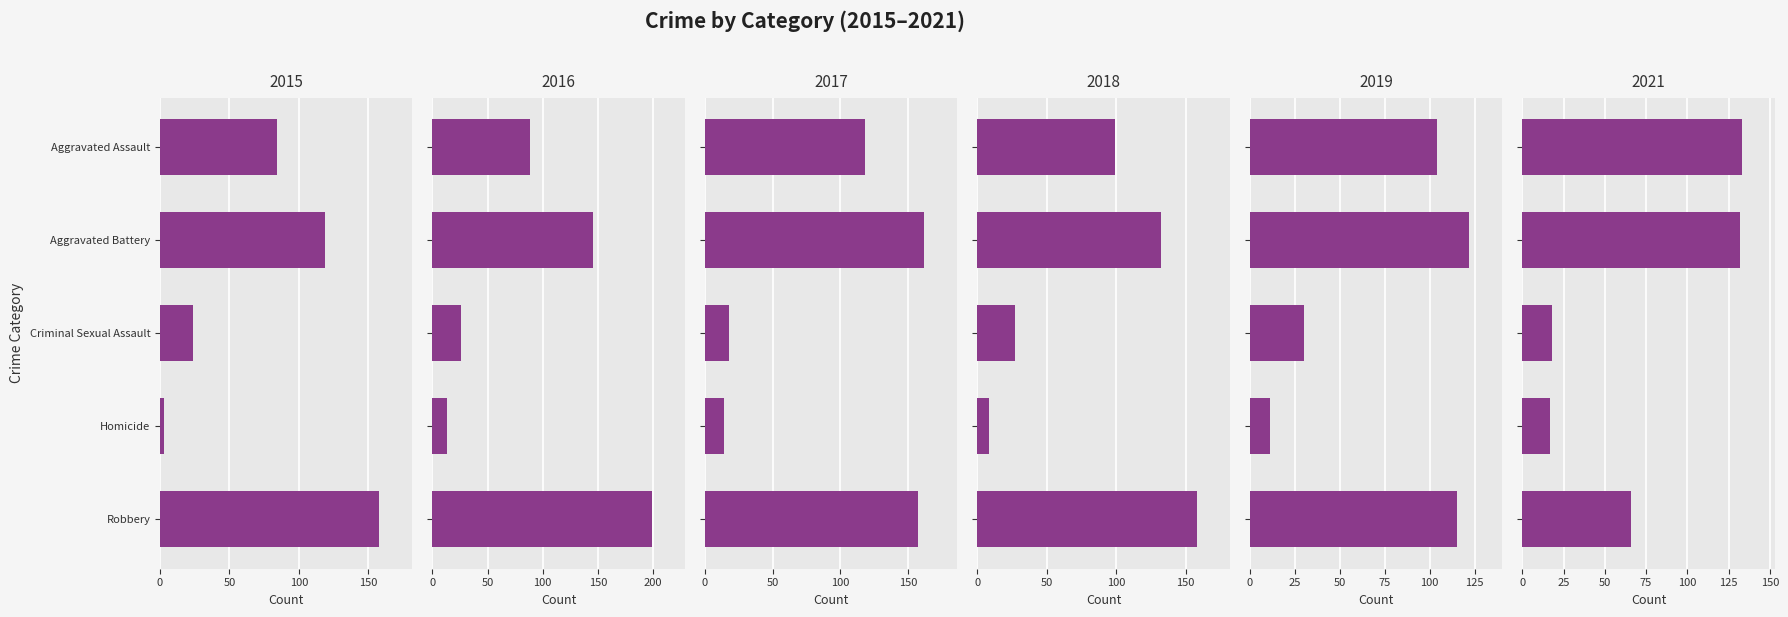

Are the bars grouped side by side (vs. stacked)?

Yes